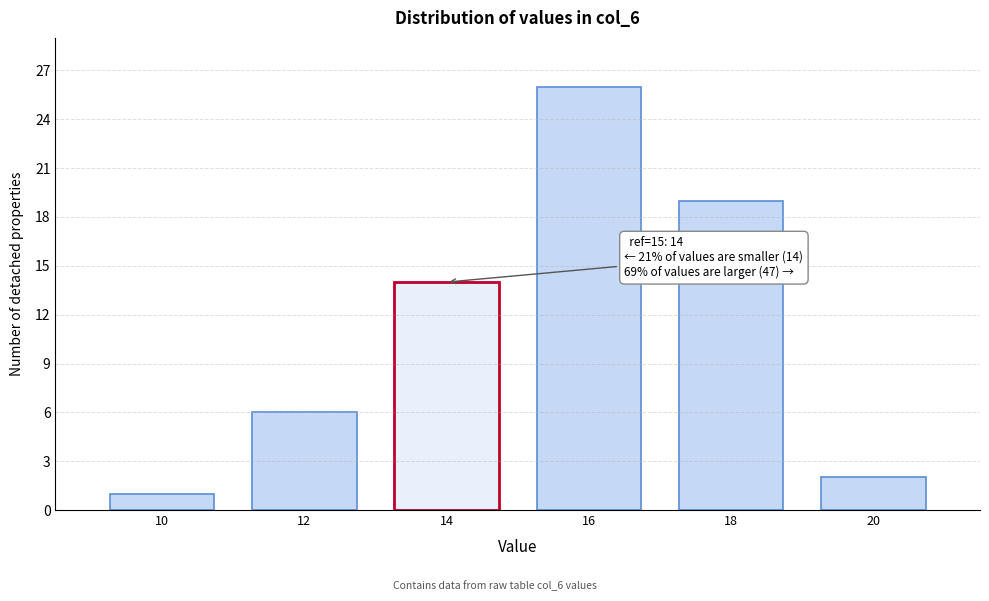

Reading left to right, what are all the values shown in this chart?

10=1	12=6	14=14	16=26	18=19	20=2